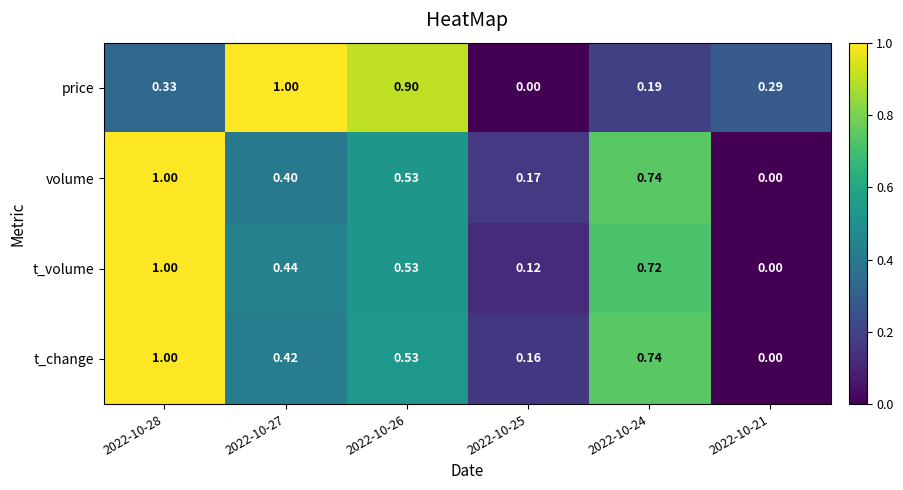

Is the value of price at 2022-10-24 greater than the value of t_change at 2022-10-27?

No